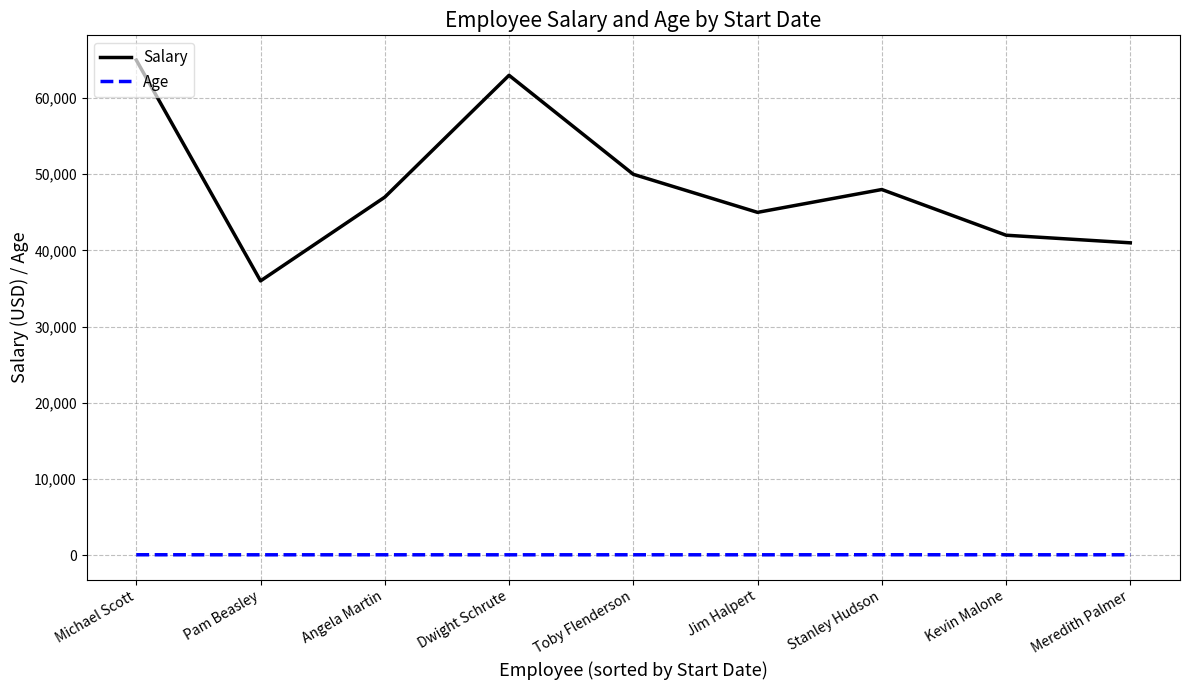

Is the value of Salary at Pam Beasley greater than the value of Age at Stanley Hudson?

Yes